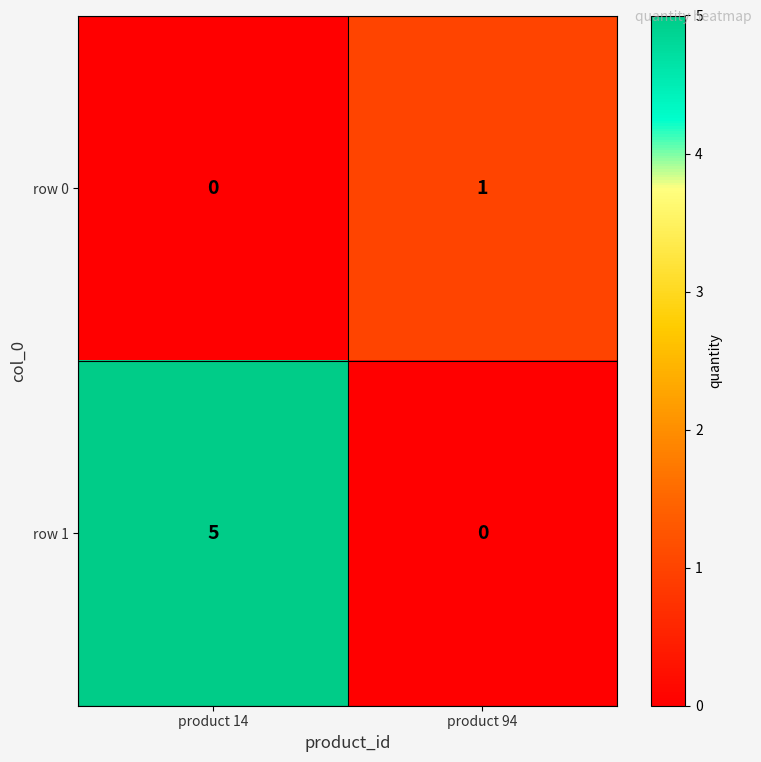

What is the greatest value displayed?

5